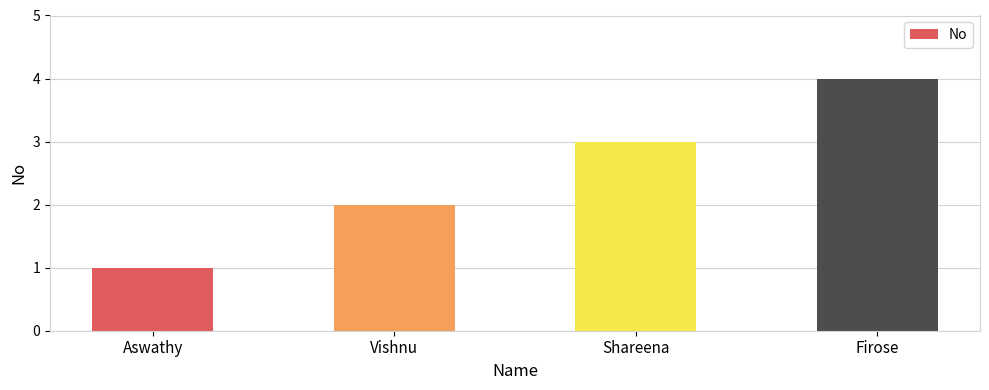

What is the label of the 4th bar from the right?

Aswathy